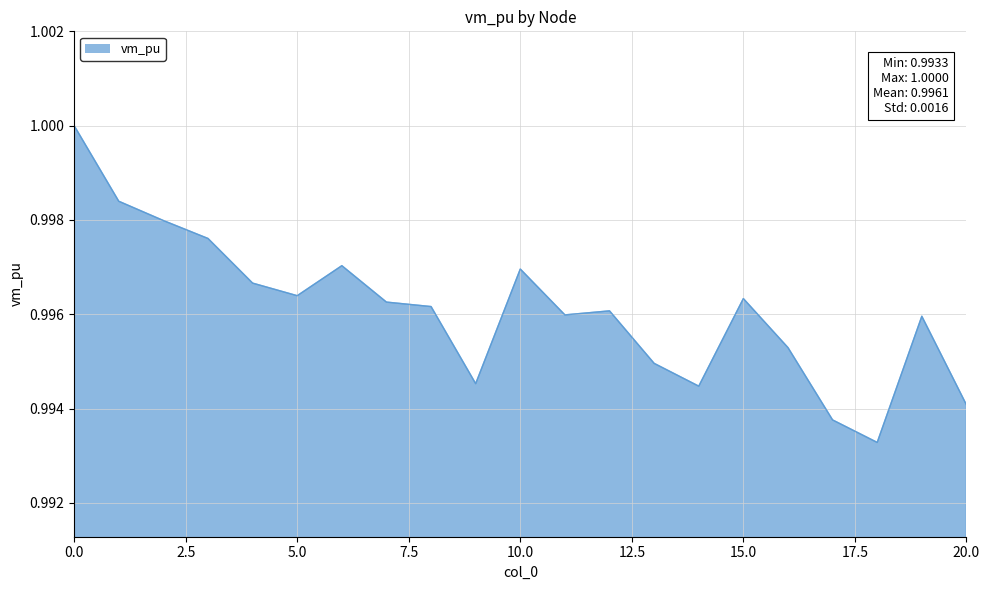

Is it true that the value at 20.0 is 1.6?

False